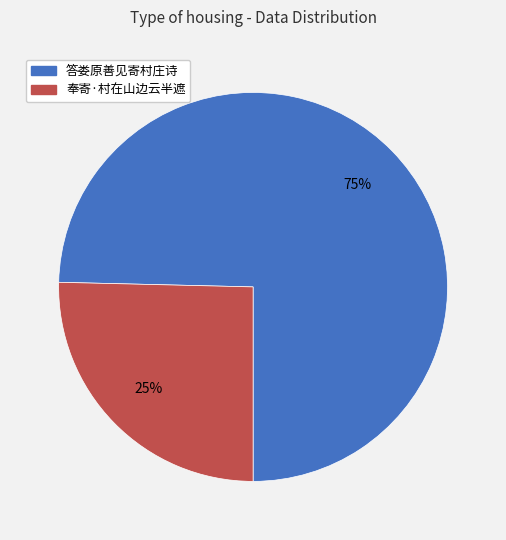

Do 奉寄·村在山边云半遮 and 答娄原善见寄村庄诗 together represent more than half of the pie?

Yes